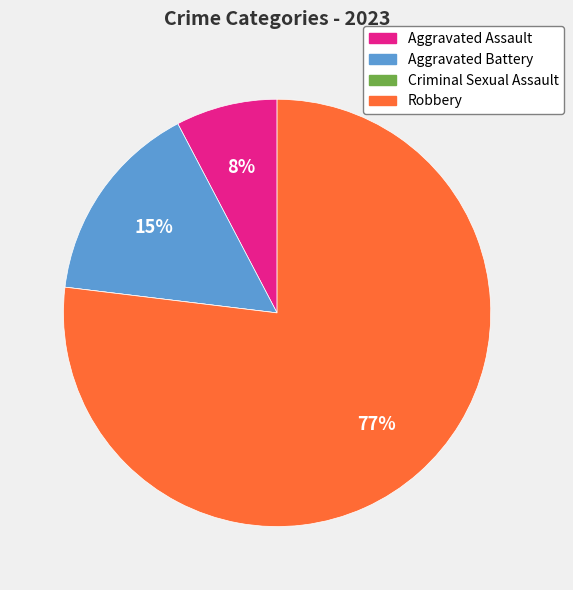

Does Aggravated Assault account for over 50% of the chart?

No